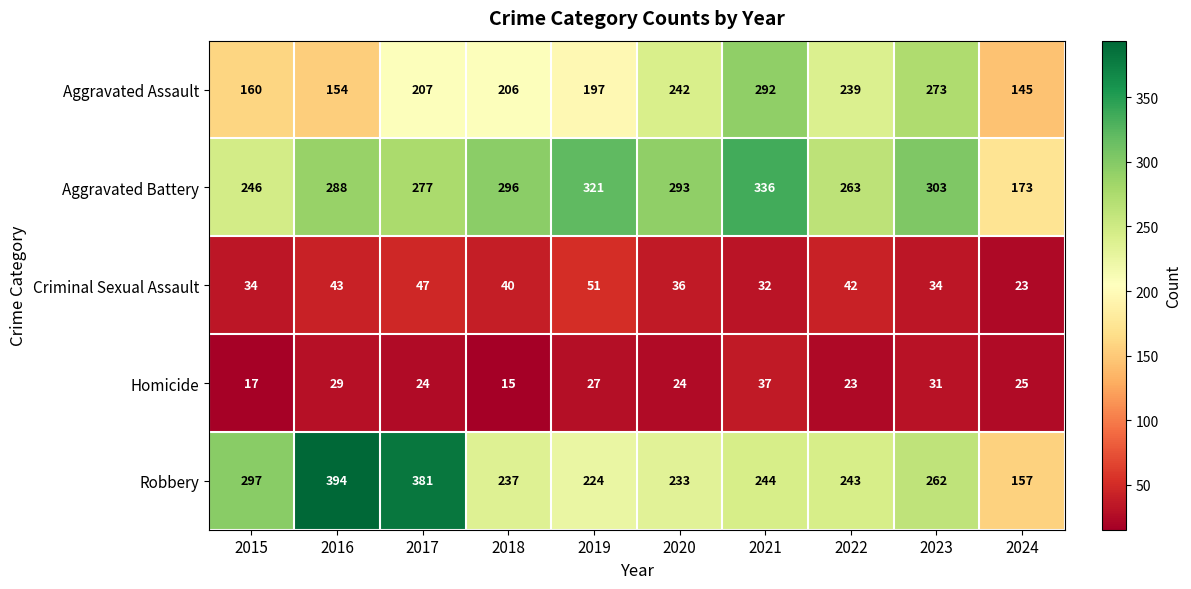

Which category has the highest value in the Homicide series?

2021